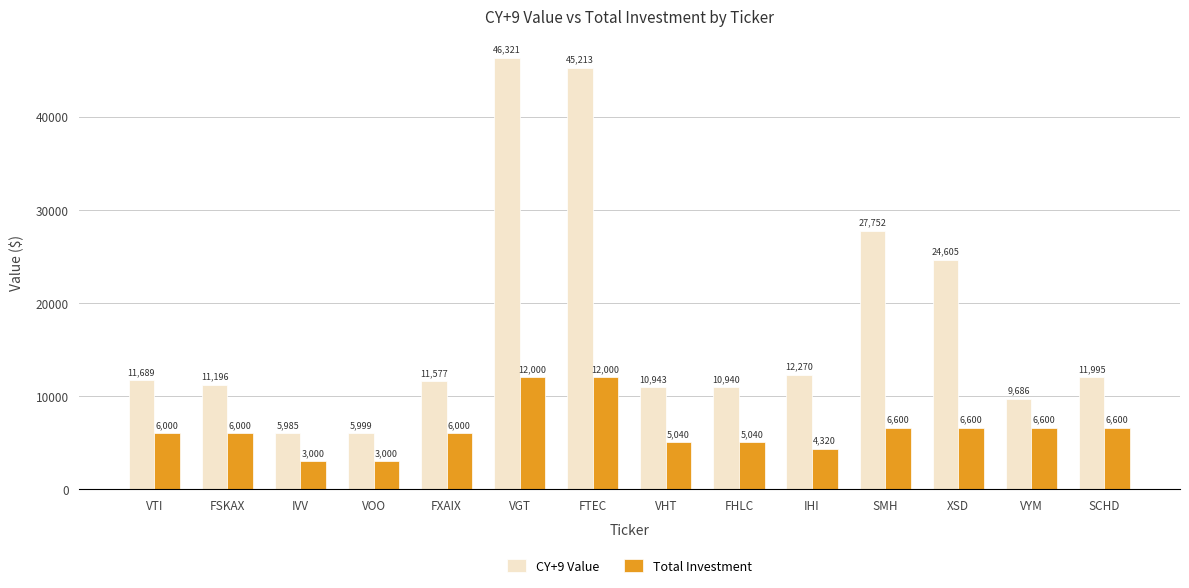

List the labels in order of CY+9 Value value, largest first.

VGT, FTEC, SMH, XSD, IHI, SCHD, VTI, FXAIX, FSKAX, VHT, FHLC, VYM, VOO, IVV